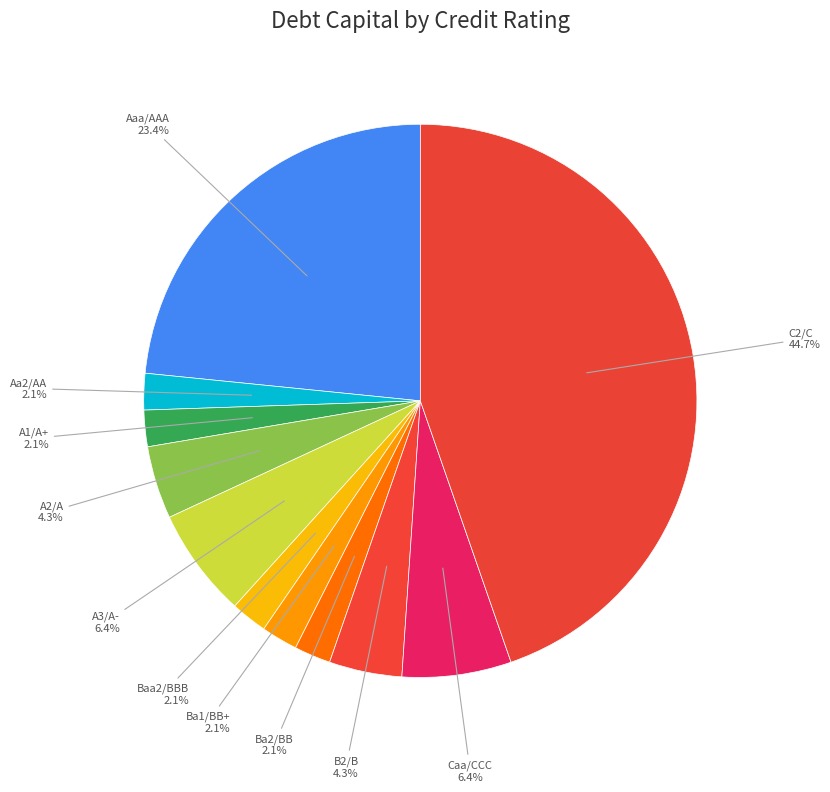

Count the number of slices in the pie.

11